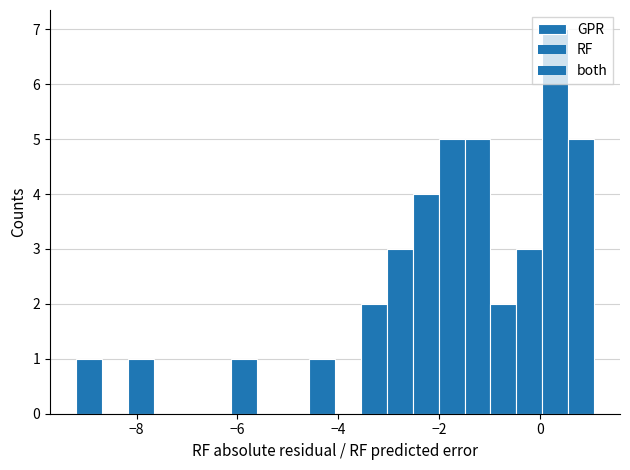

Around what value on the x-axis is the tallest bar? Give the approximate position of its centre, as read against the axis.

0.4